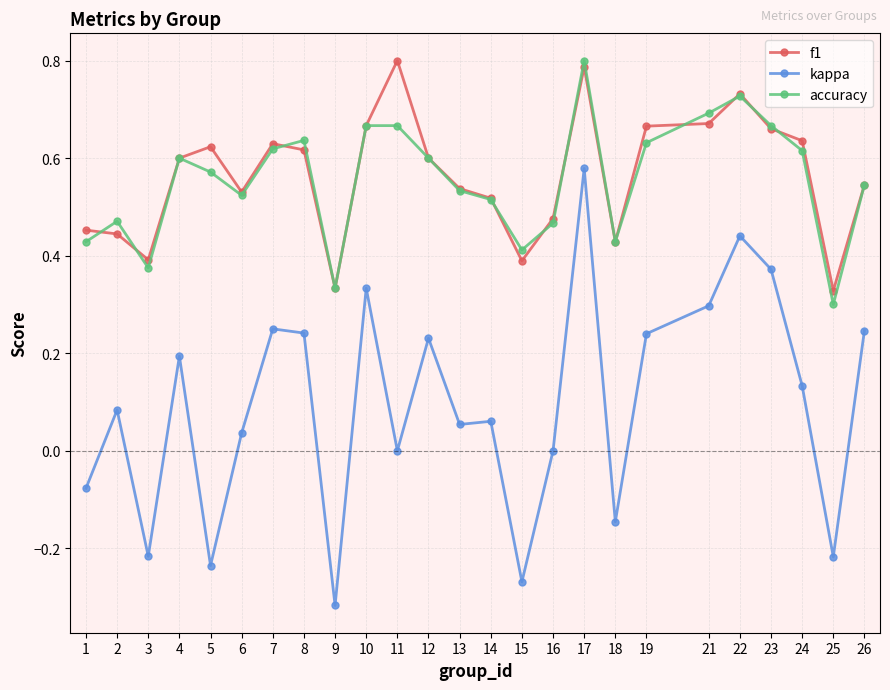

At which category is the sum across all series the highest?

17